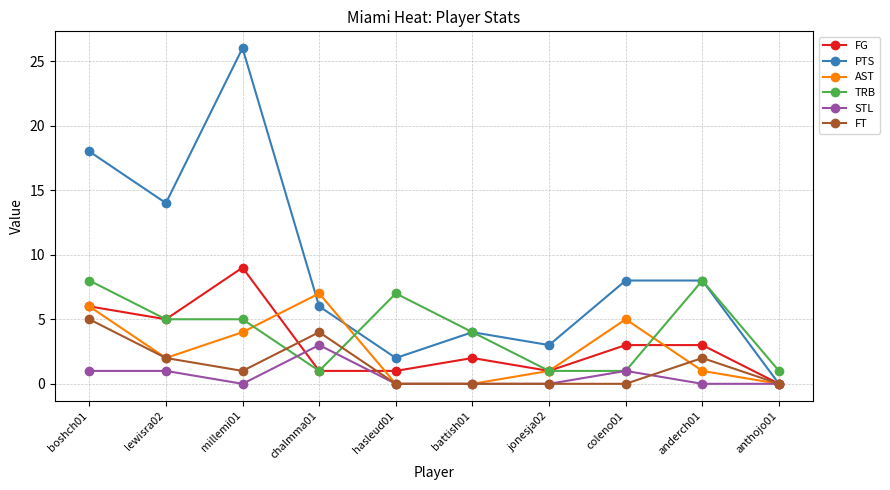

At which category does FT reach its first local peak?

chalmma01